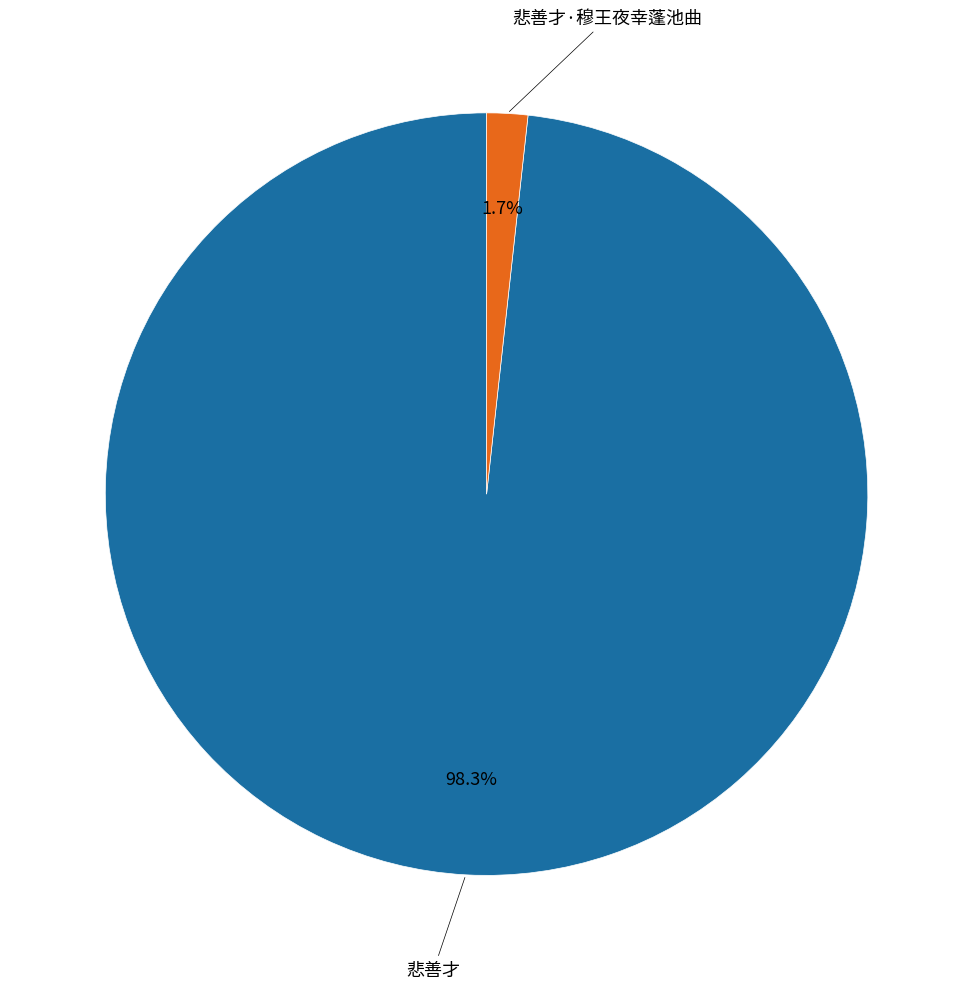

Is there a majority slice in this chart?

Yes